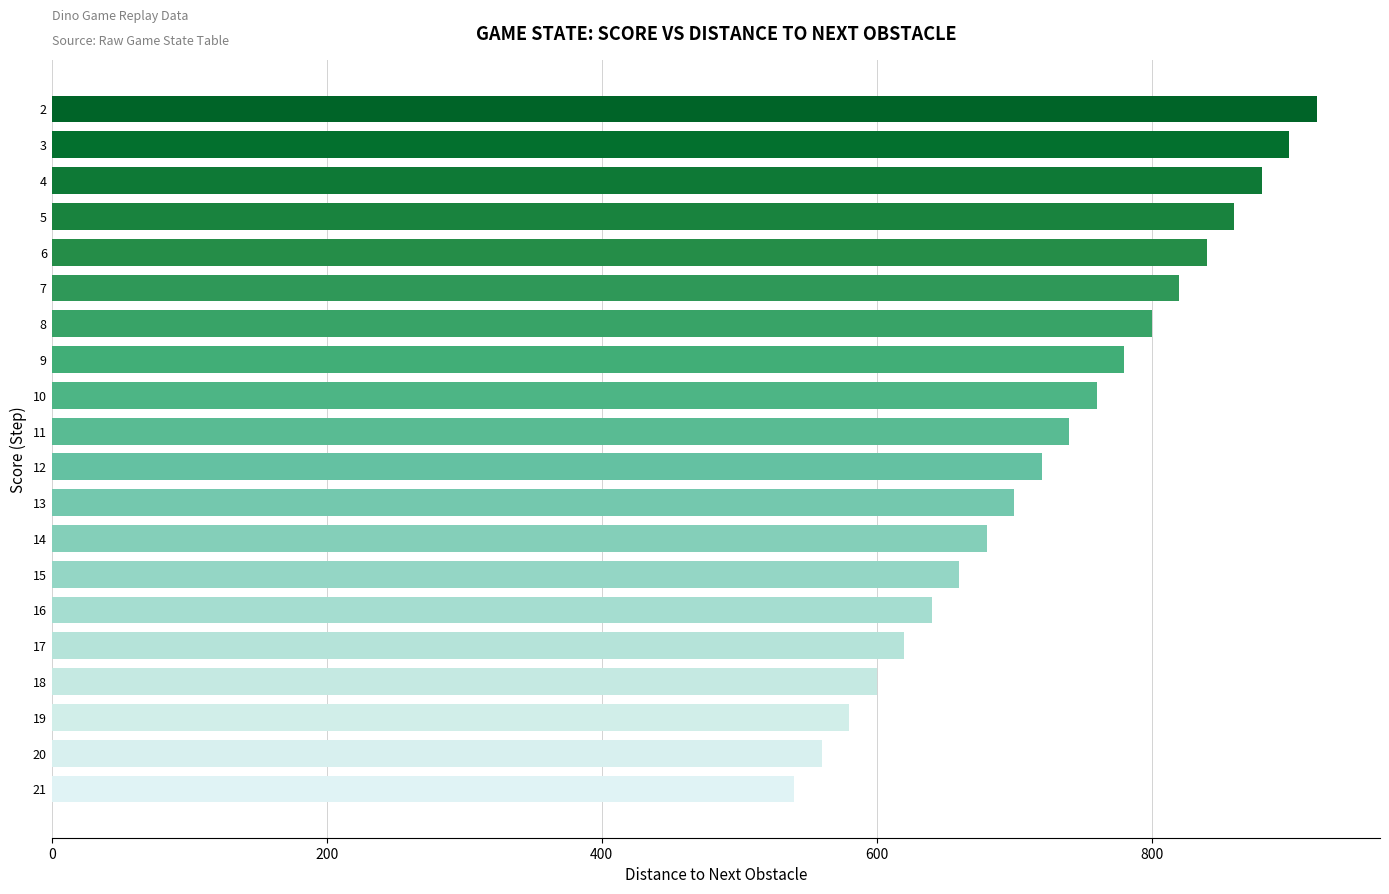

Reading bottom to top, list all the values displayed in this chart.

21=540	20=560	19=580	18=600	17=620	16=640	15=660	14=680	13=700	12=720	11=740	10=760	9=780	8=800	7=820	6=840	5=860	4=880	3=900	2=920